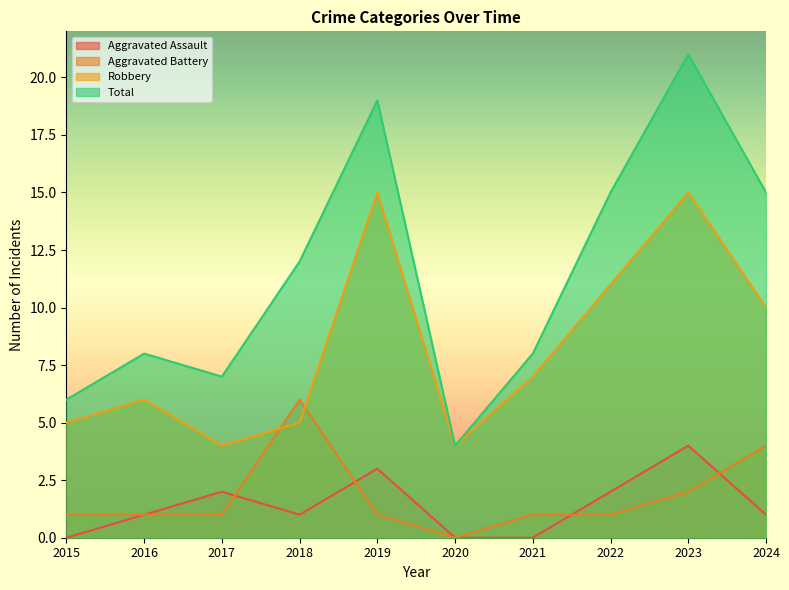

What is the approximate value of Aggravated Battery at 2019?

1